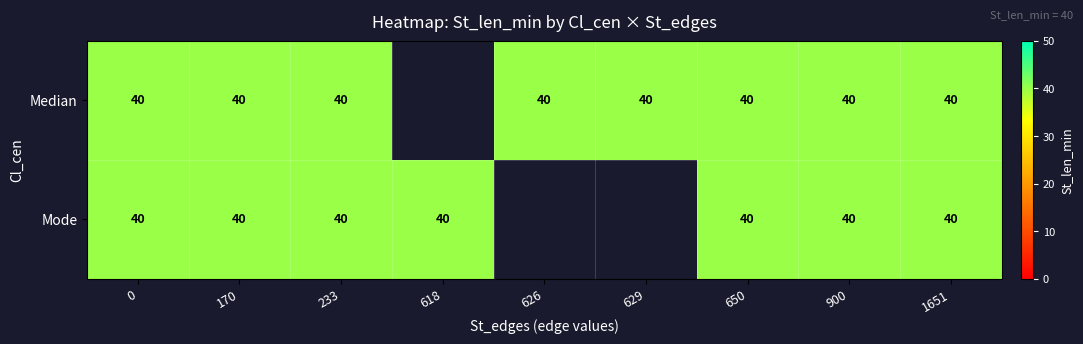

What is the total value across all series at 629?

40